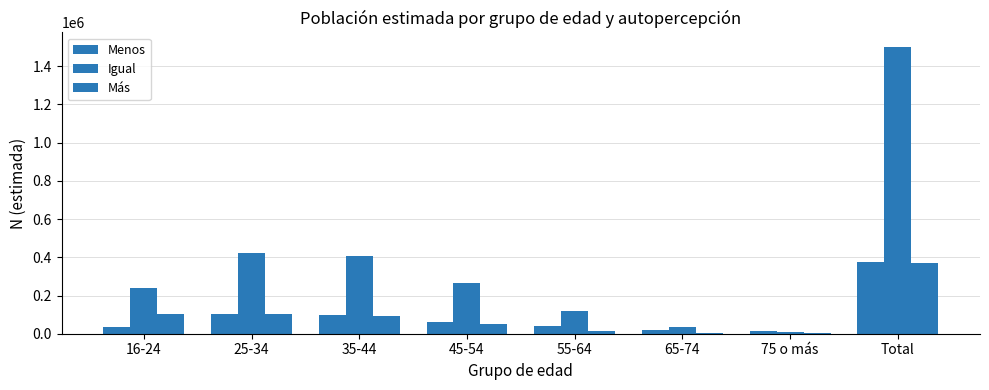

Count the number of data series in this chart.

3